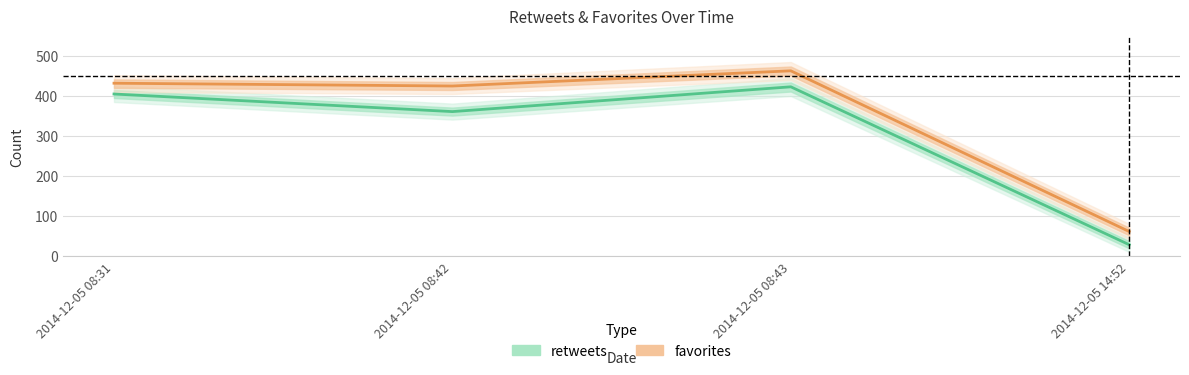

Which series has the widest spread of values?

favorites